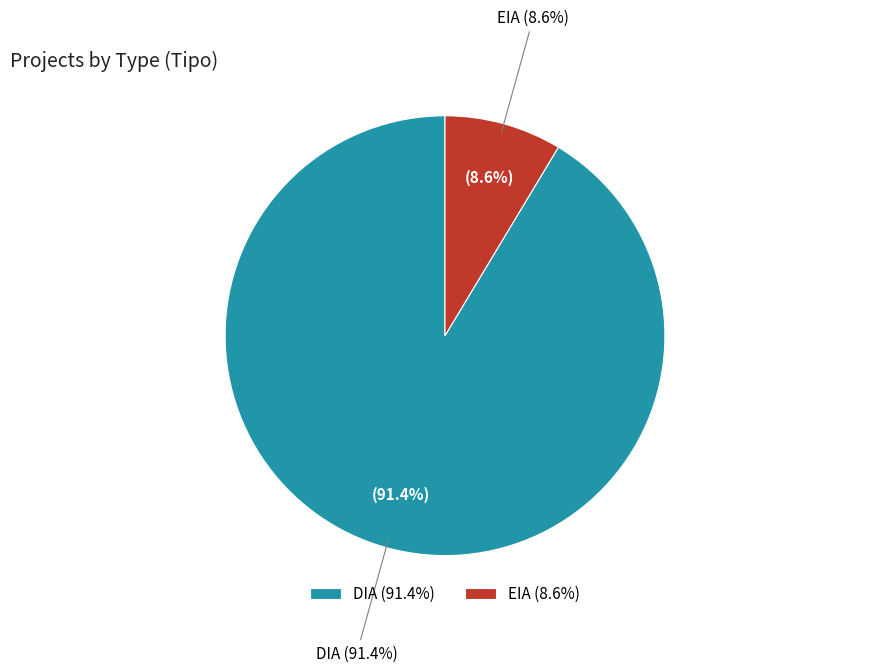

What percentage is the EIA slice, to the nearest percent?

9%